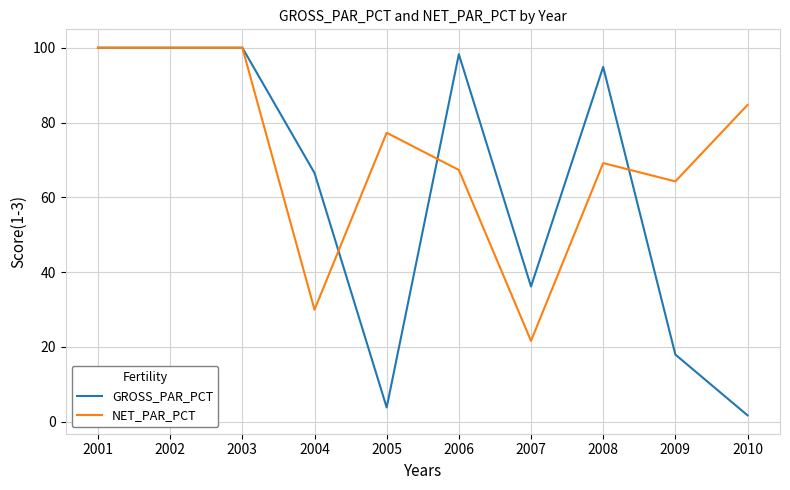

At which label is GROSS_PAR_PCT closest to 50?

2007